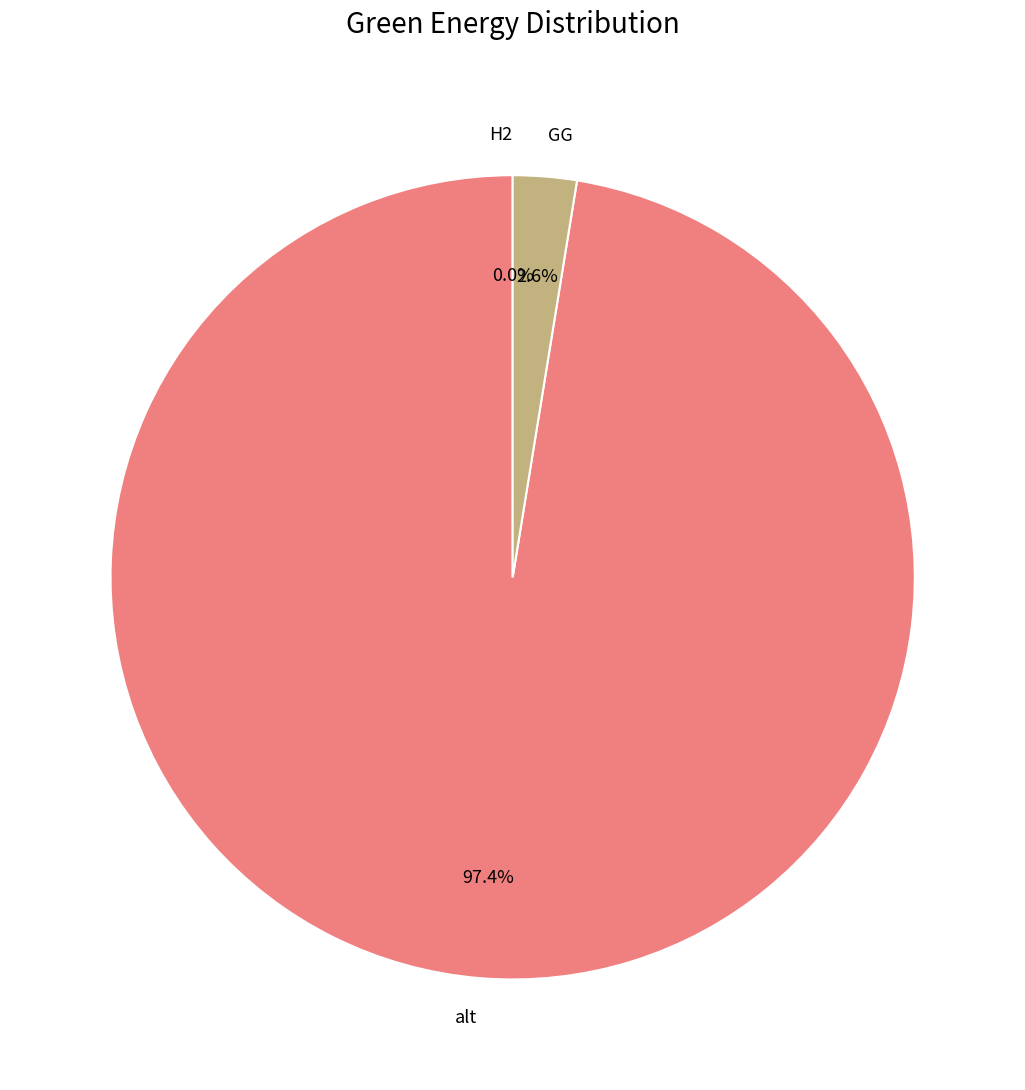

How much of the chart is everything except alt?

2.6%